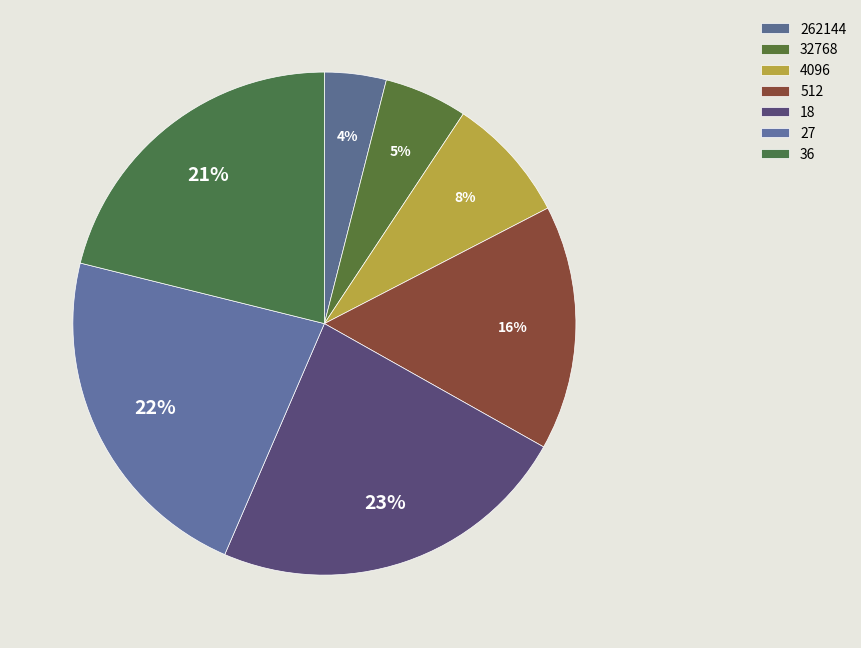

Is it true that 512 is 27% of the pie?

False